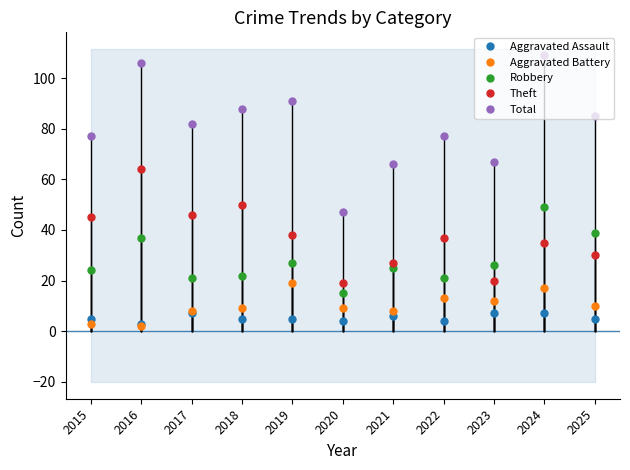

How many interior local peaks does the Robbery series have?

4